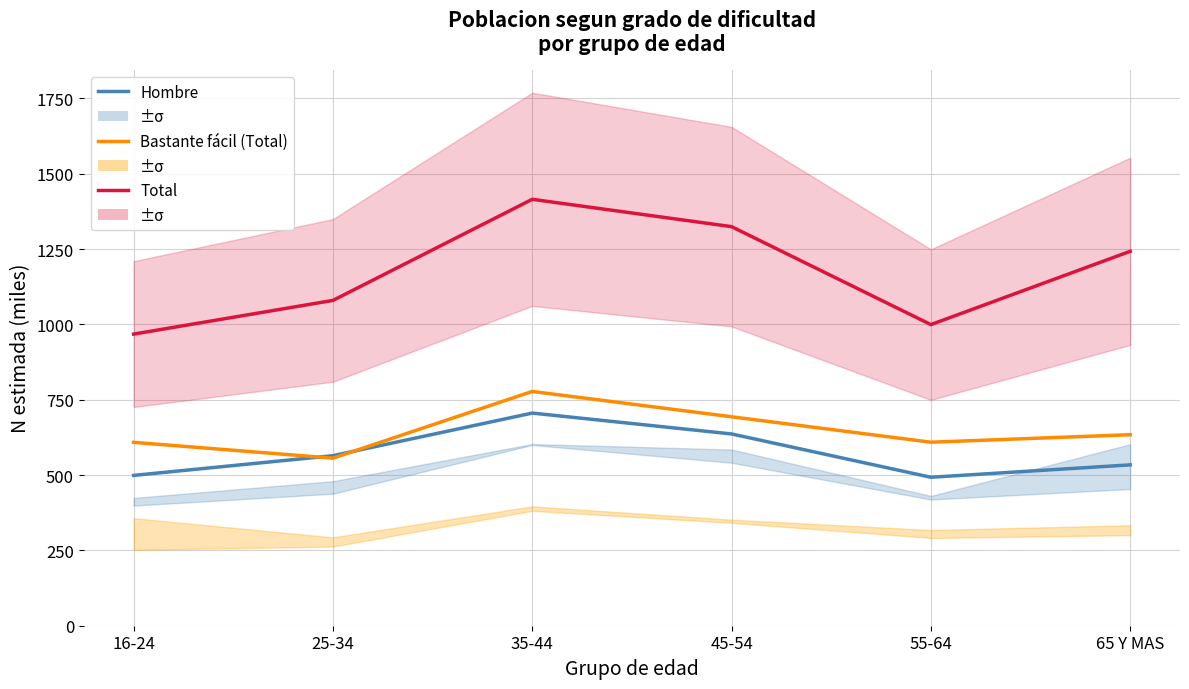

How many values in the Bastante fácil (Total) series are below 634?

3